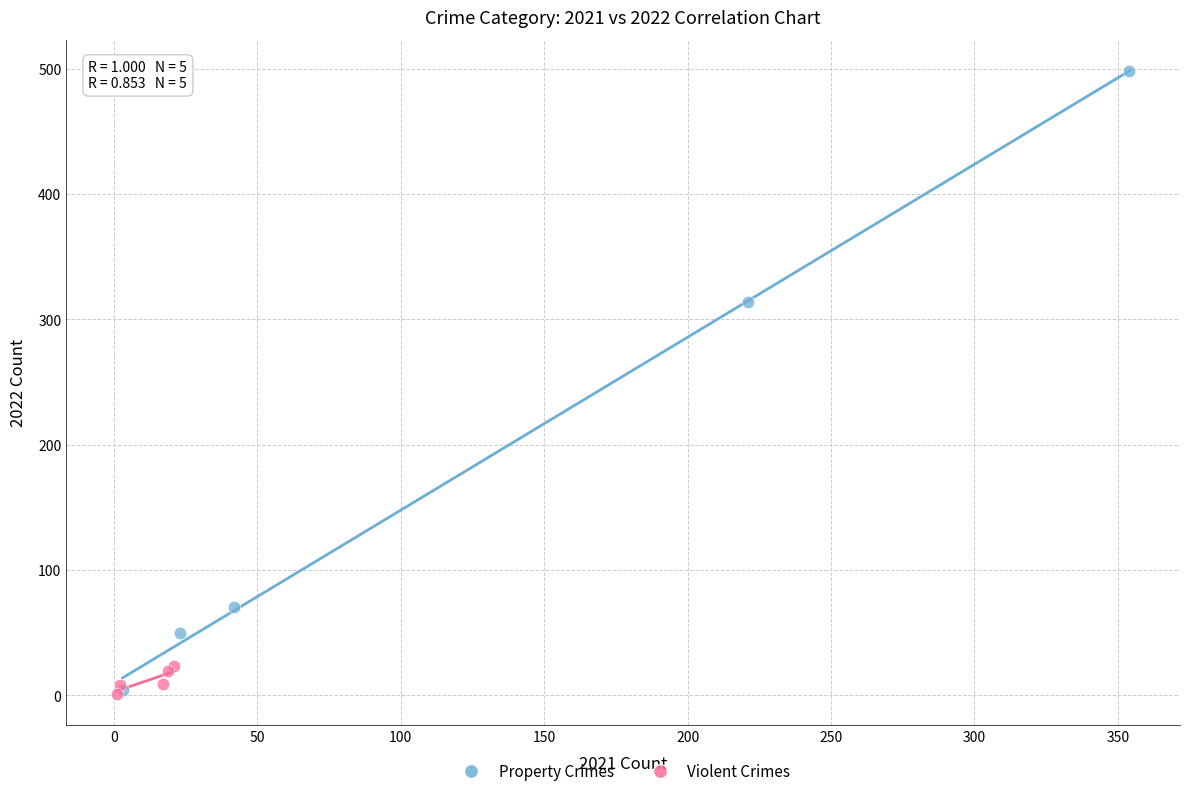

Which series contains the highest Y value?

Property Crimes